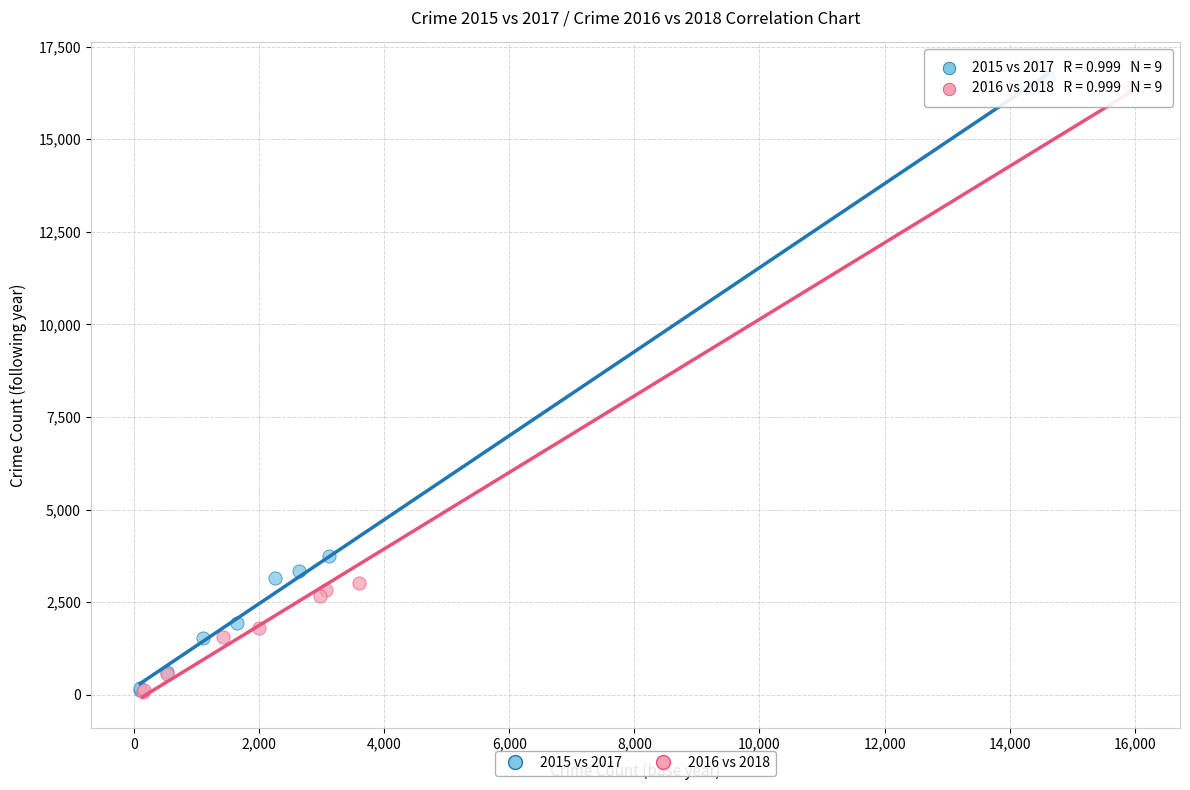

Which series has the widest spread of Y values?

2015 vs 2017